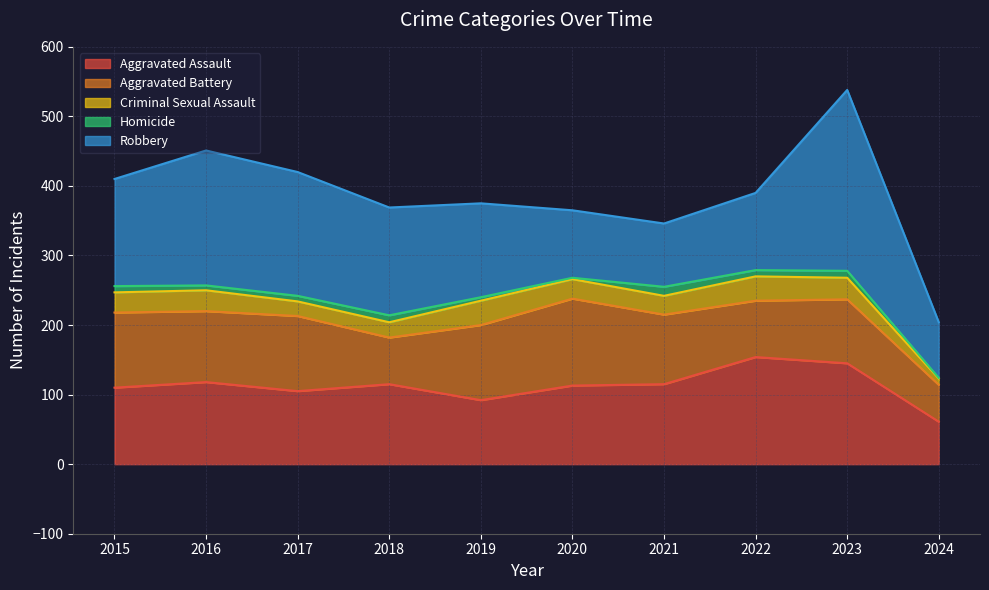

What is the difference between the second highest and second lowest values in the Criminal Sexual Assault series?

14